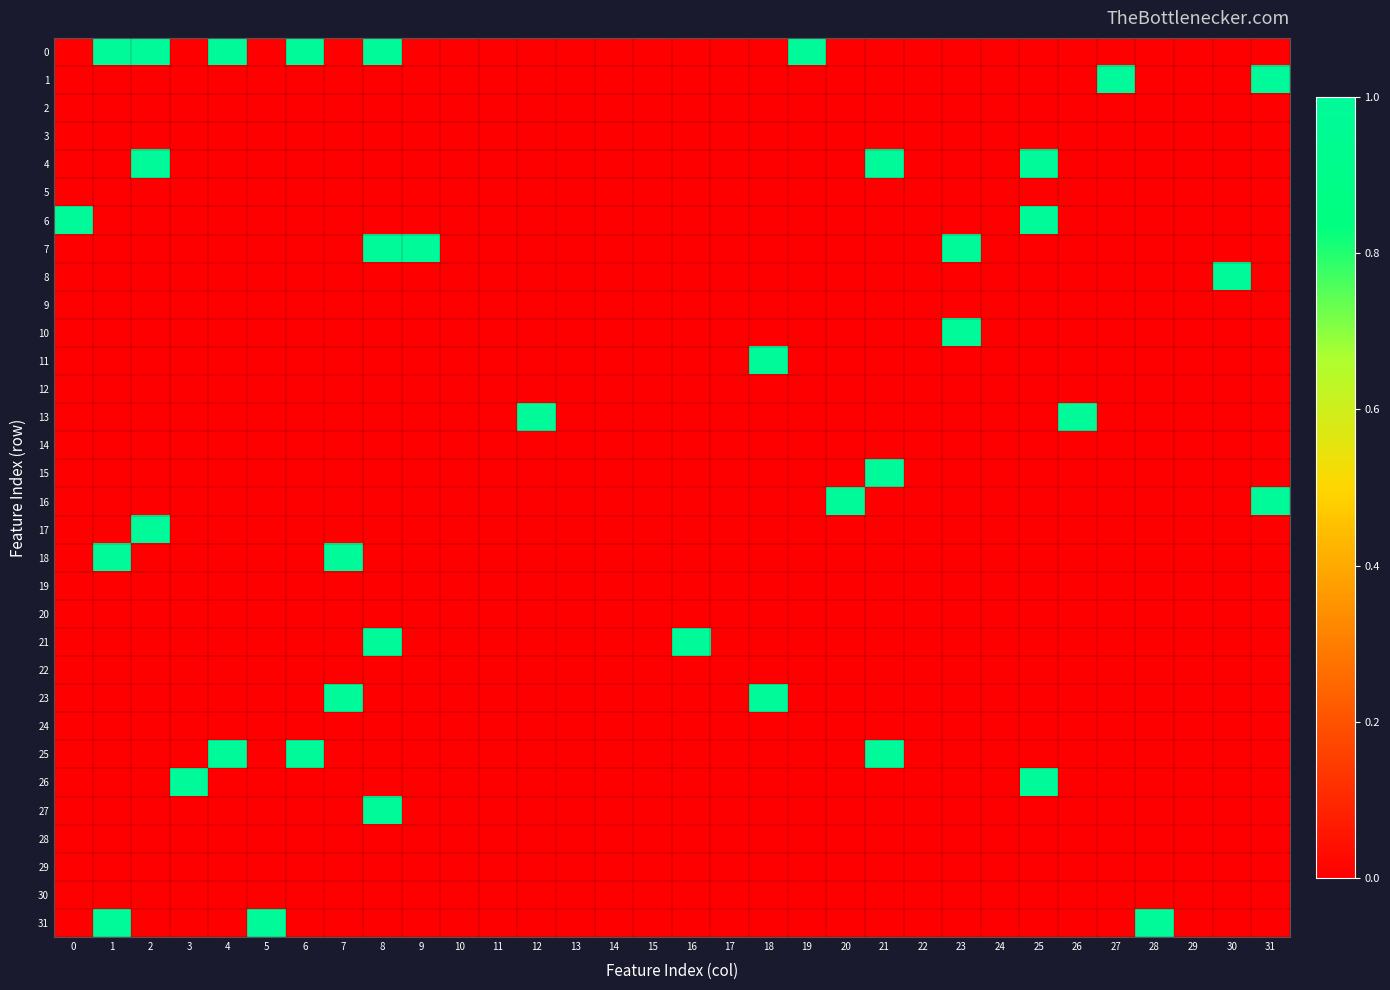

What is the maximum value shown in the chart?

1